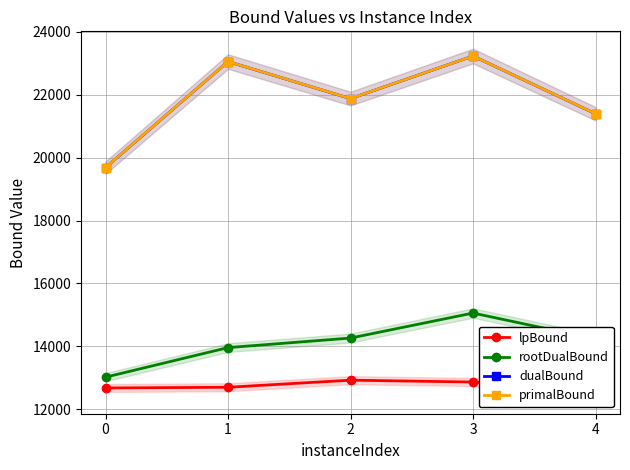

Is the value of rootDualBound at 4 greater than the value of primalBound at 0?

No